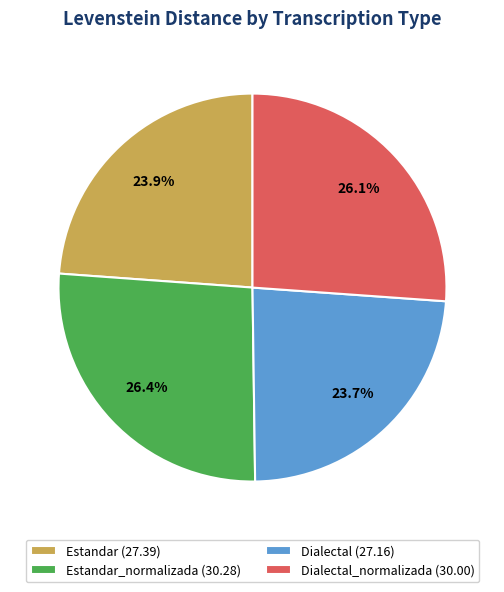

Between Dialectal_normalizada (30.00) and Dialectal (27.16), which is larger?

Dialectal_normalizada (30.00)